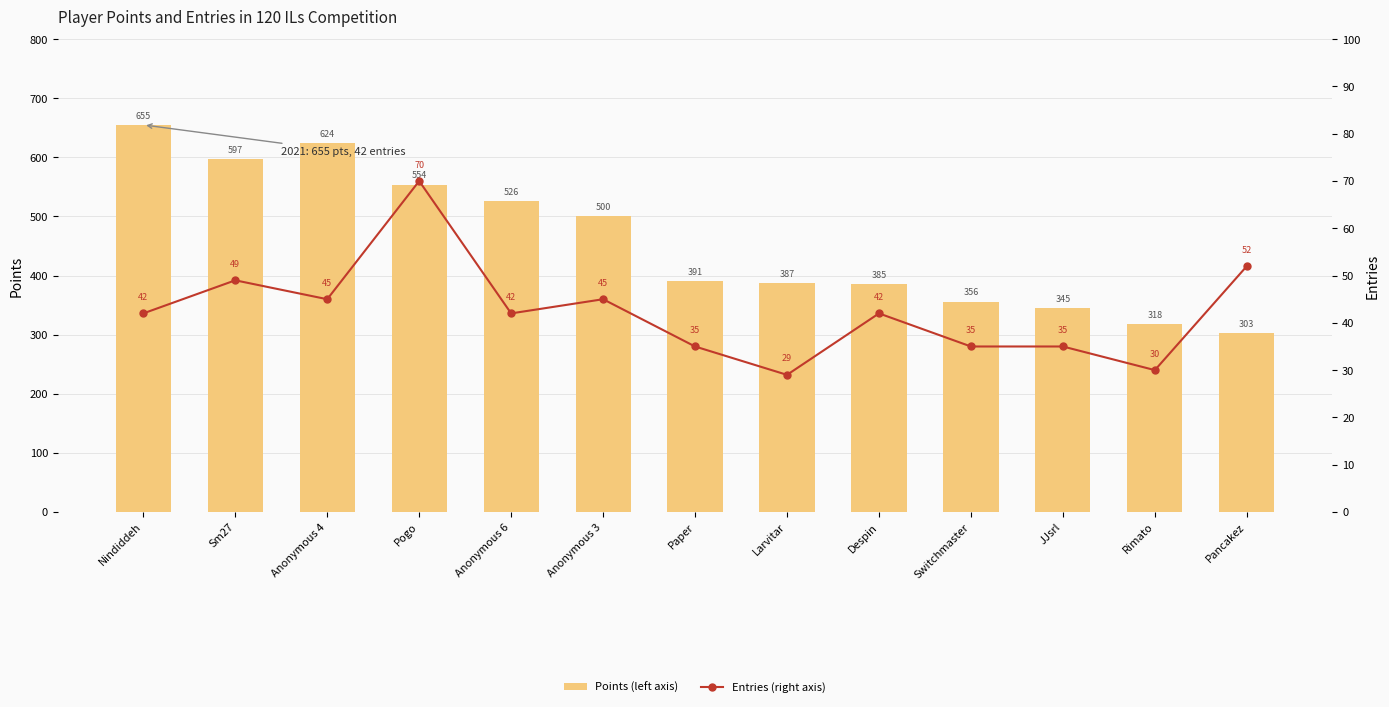

Where does the Points (left axis) series first go above 391?

Nindiddeh